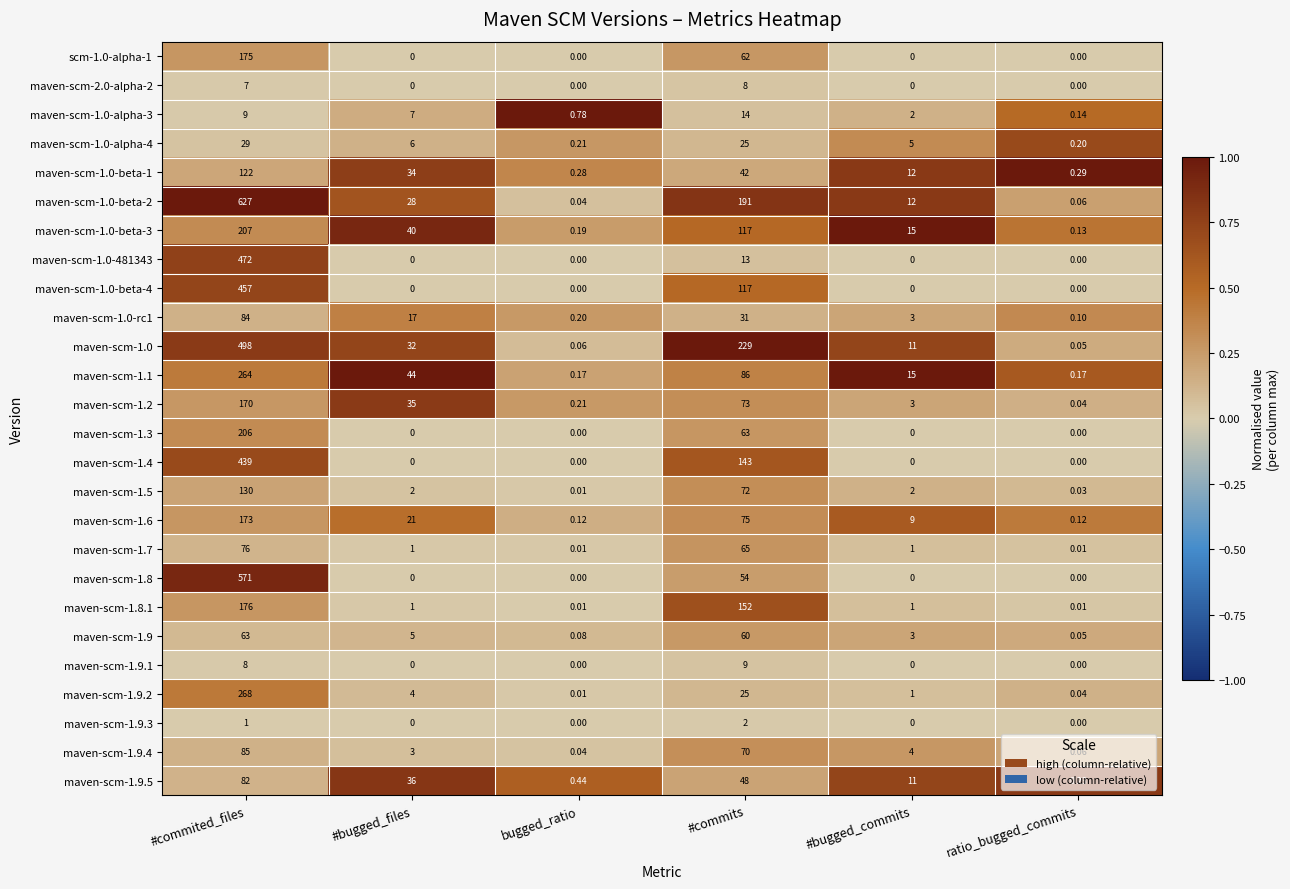

At which category is the sum across all series the highest?

#commited_files